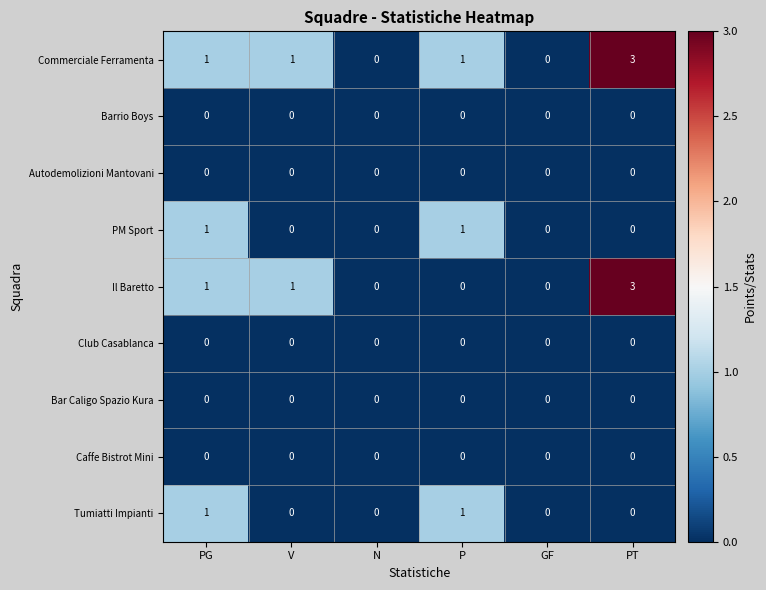

At how many categories does at least one series exceed 2?

1